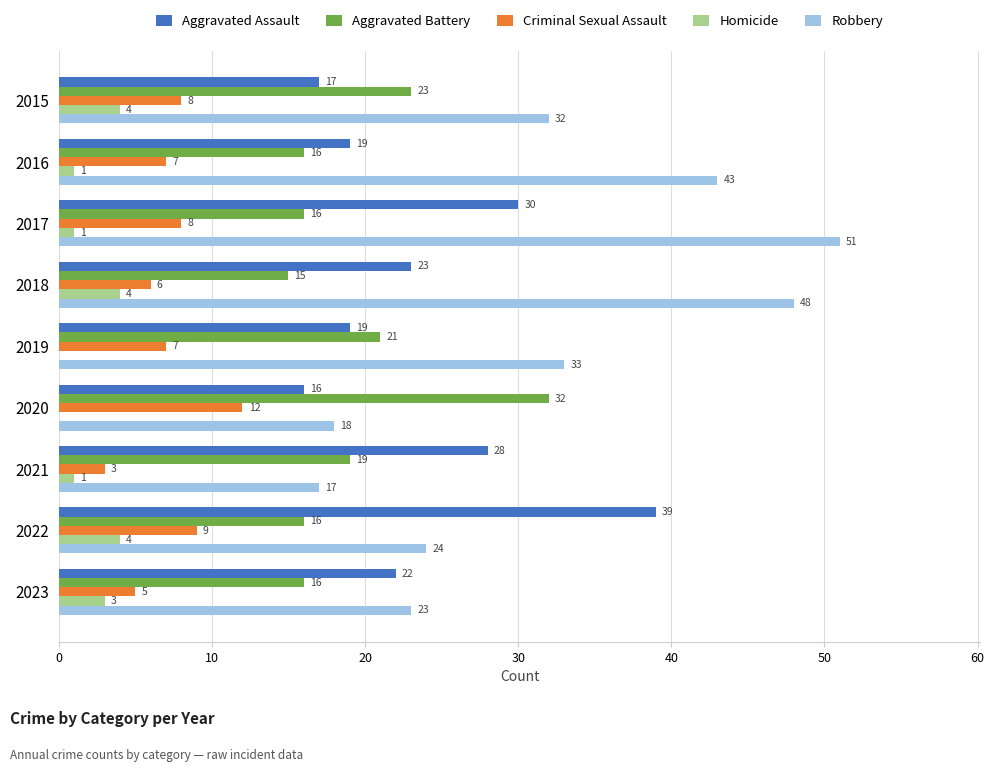

Which series has the largest total across all categories?

Robbery